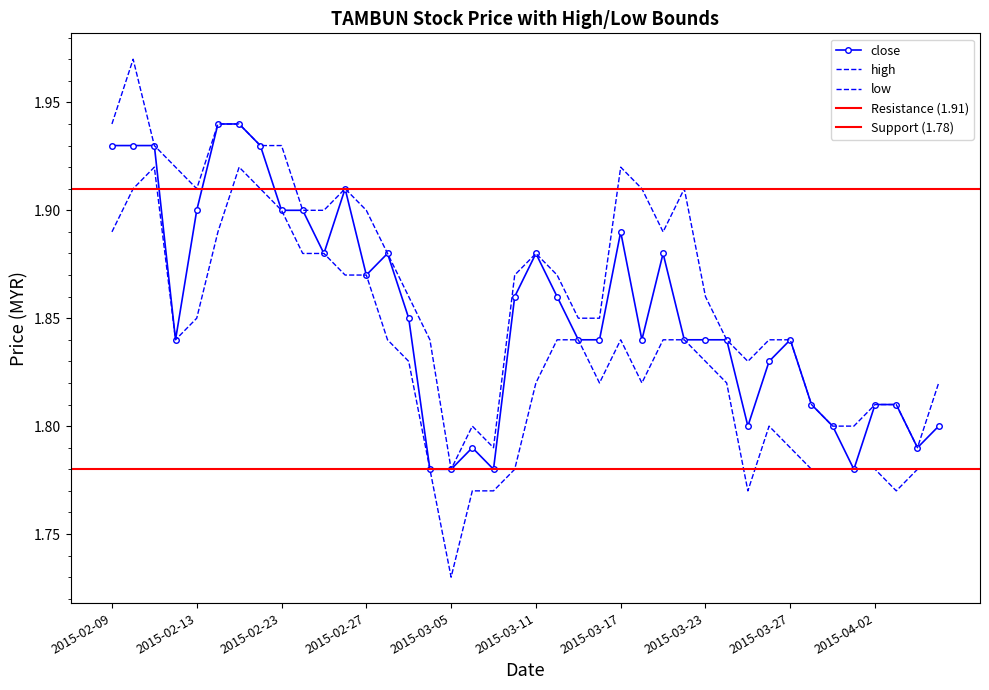

True or false: low and close intersect in this chart.

False